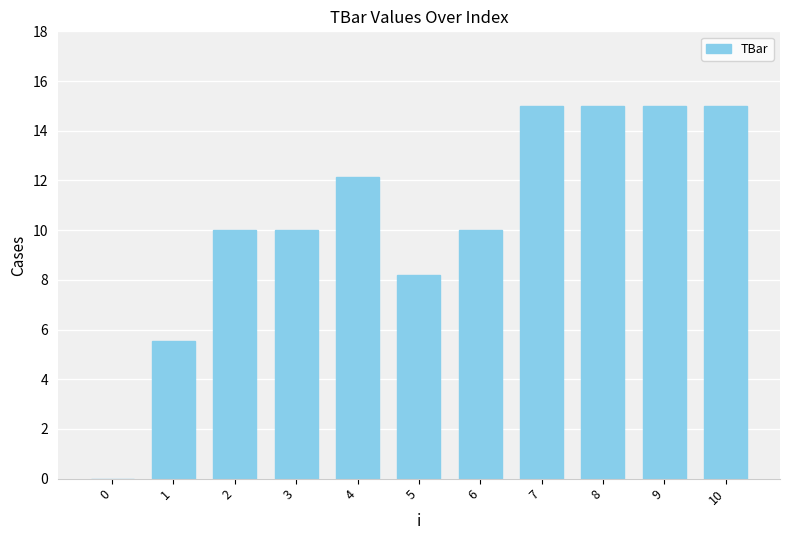

True or false: the data shows 5.6 at 2.

False